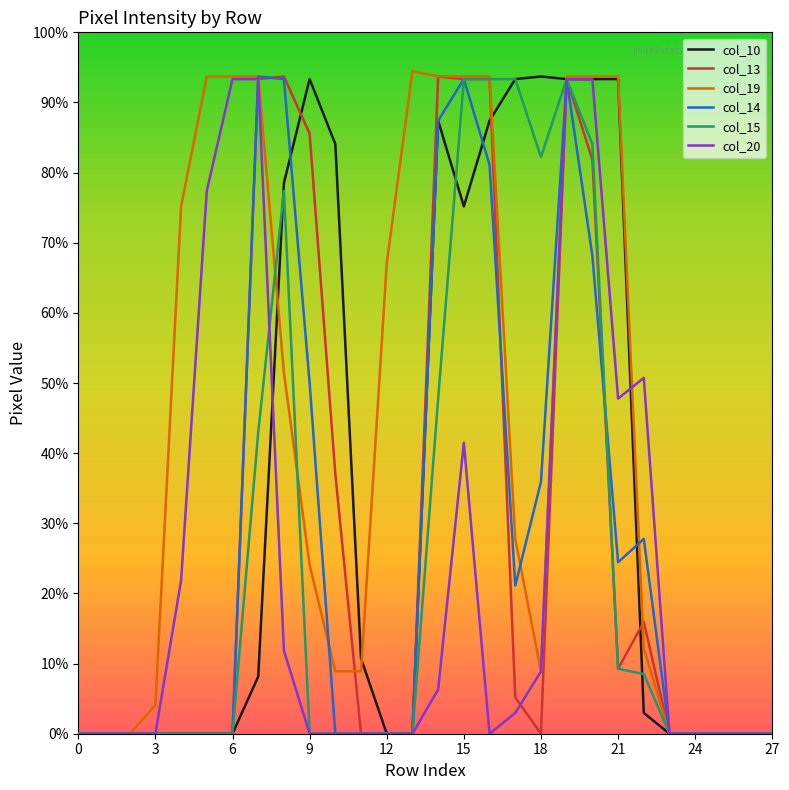

Is this an area chart (filled region under the line)?

No